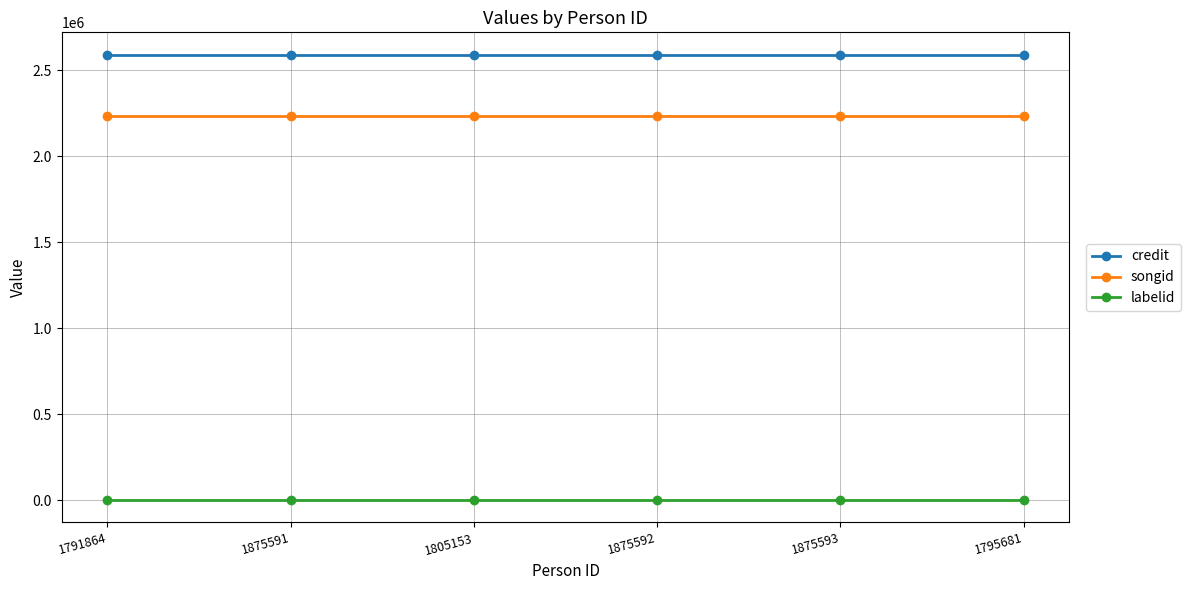

Rank the series by their maximum value, from lowest to highest.

labelid, songid, credit